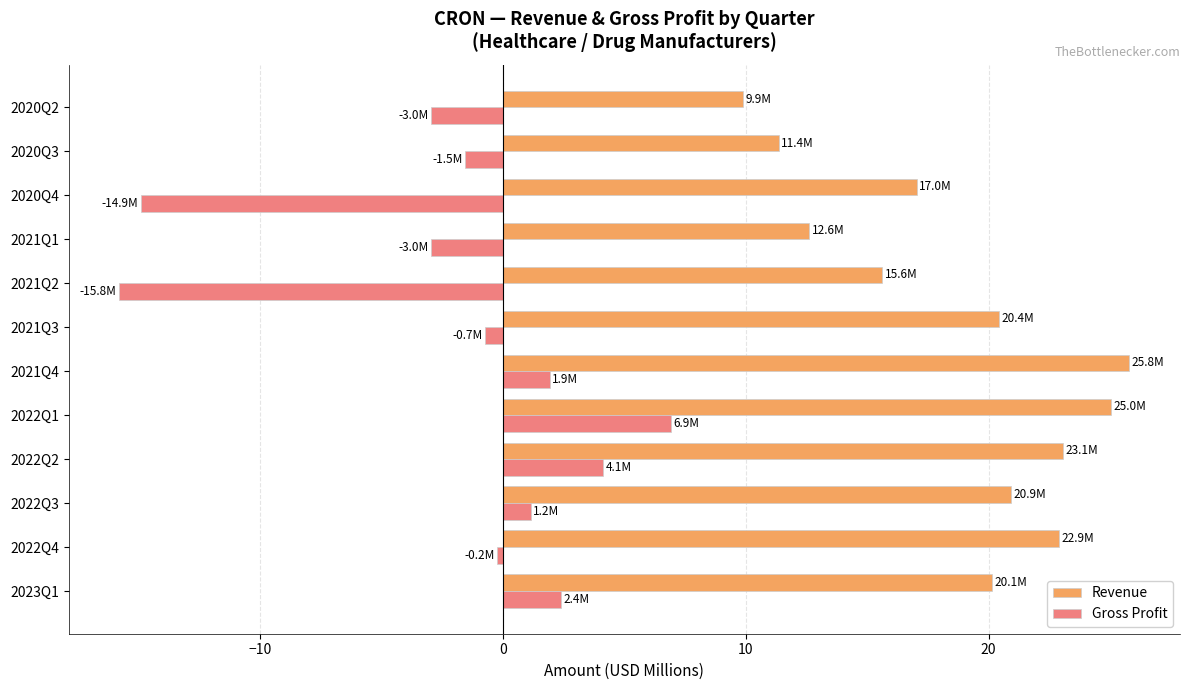

How many values in the Gross Profit series exceed 0?

5